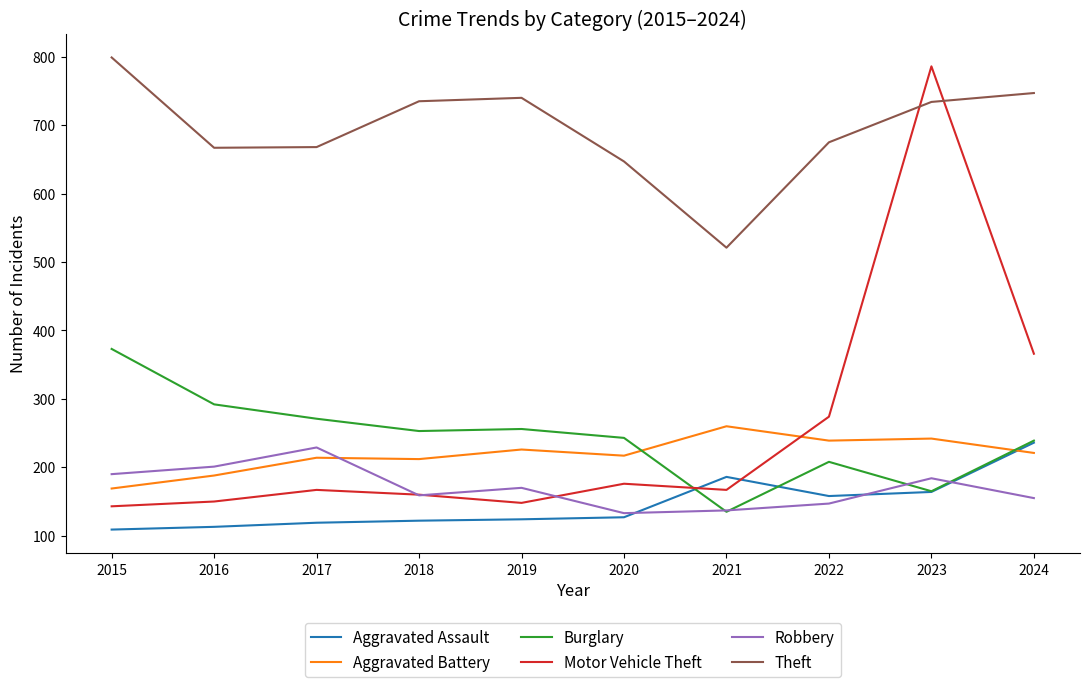

Which category has the highest value in the Aggravated Assault series?

2024